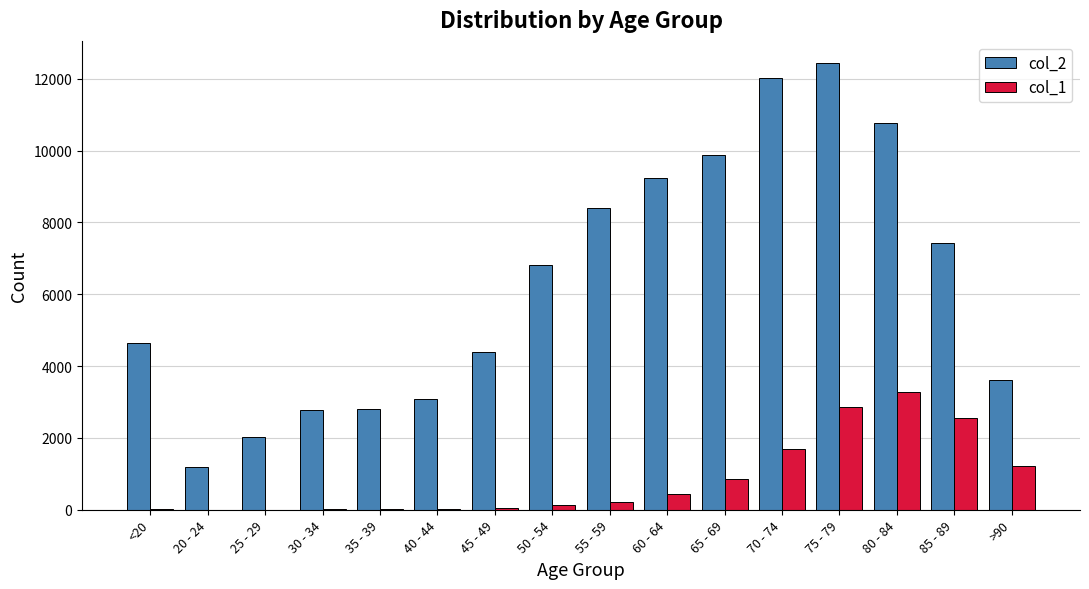

What is the sum of all col_2 values?

101482